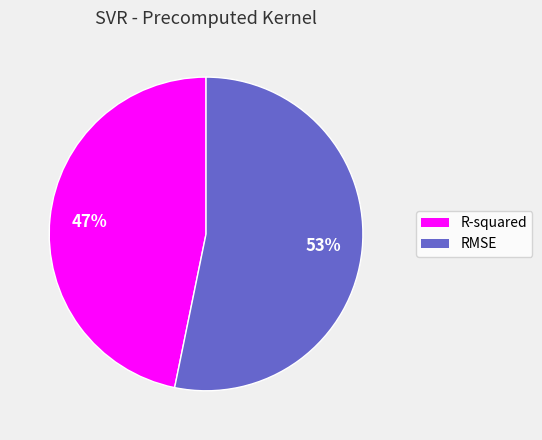

Is there any slice that represents more than half of the pie?

Yes